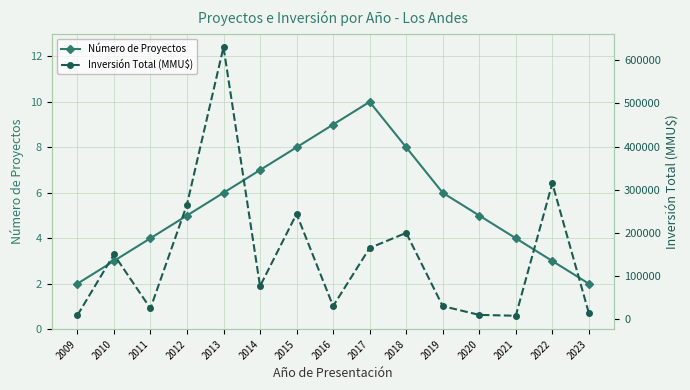

Reading left to right, transcribe all the data shown in this chart.

Número de Proyectos: 2	3	4	5	6	7	8	9	10	8	6	5	4	3	2
Inversión Total (MMU$): 9000	150000	25000	265757	630600	76537	244000	30310	165000	200000	30300	10000	8000	315000	14000